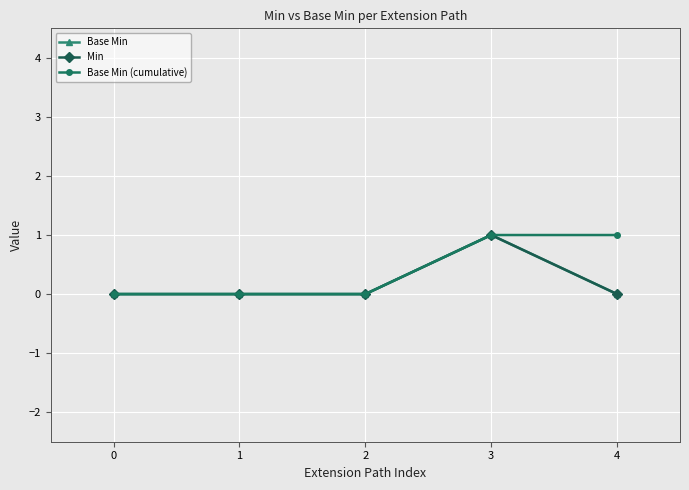

Which series has the largest range (max minus min)?

Base Min